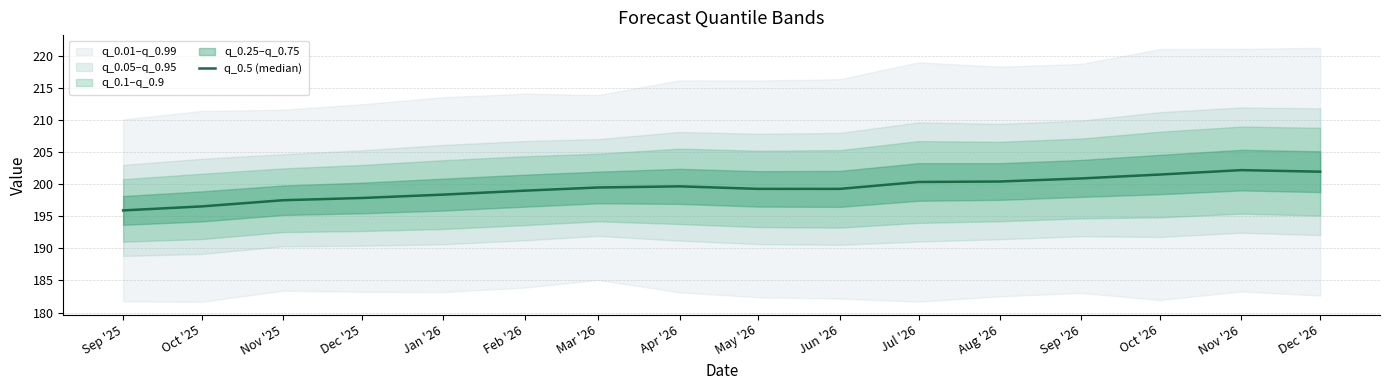

What is the label of the 3rd point from the left?

Nov '25